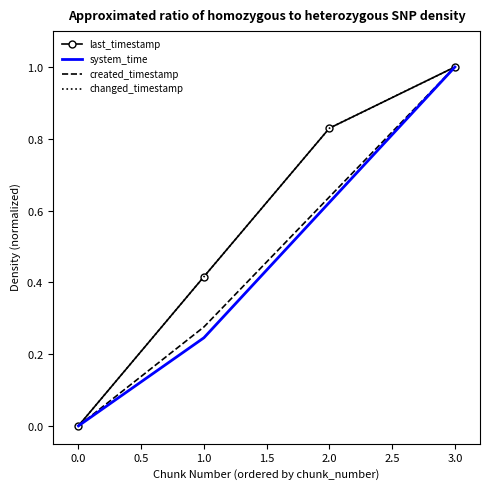

The last_timestamp series shows 1.6 at 3.0. True or false?

False